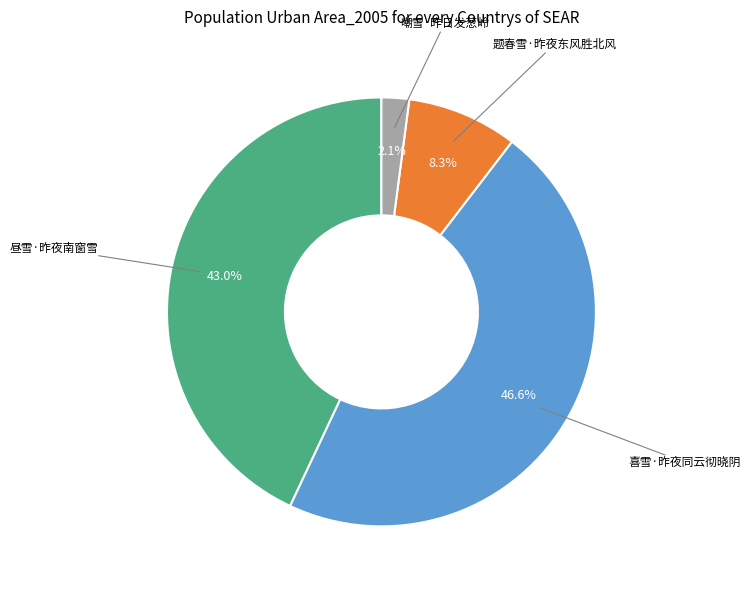

Is there a majority slice in this chart?

No